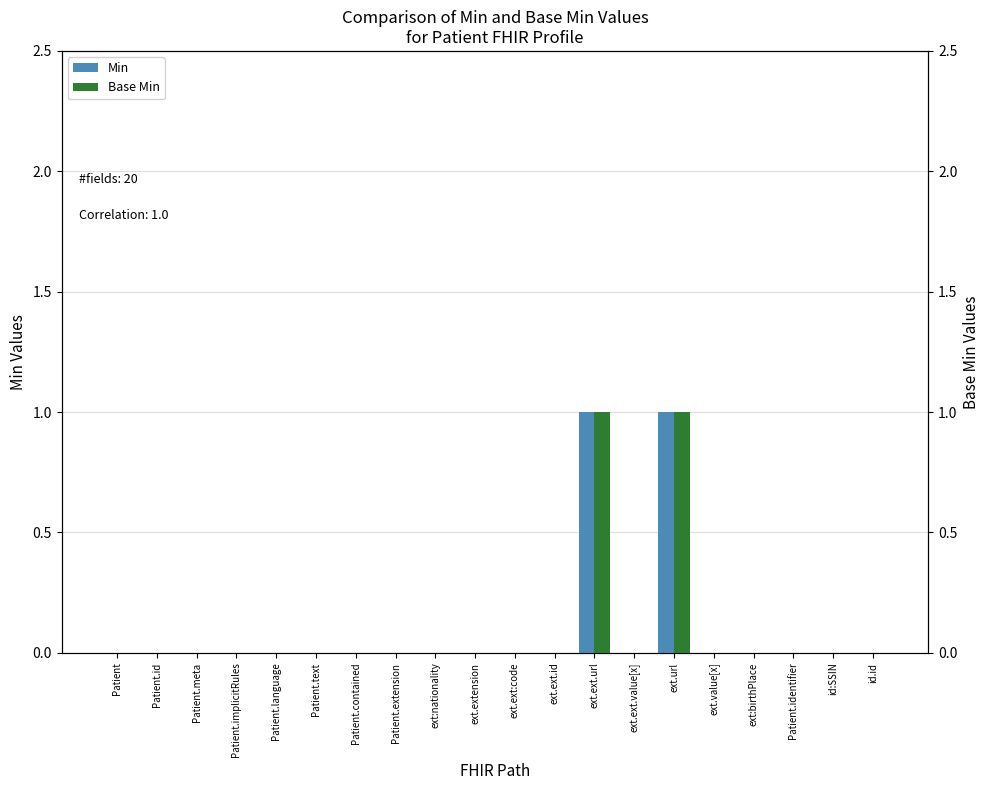

Which series has the largest range (max minus min)?

Min